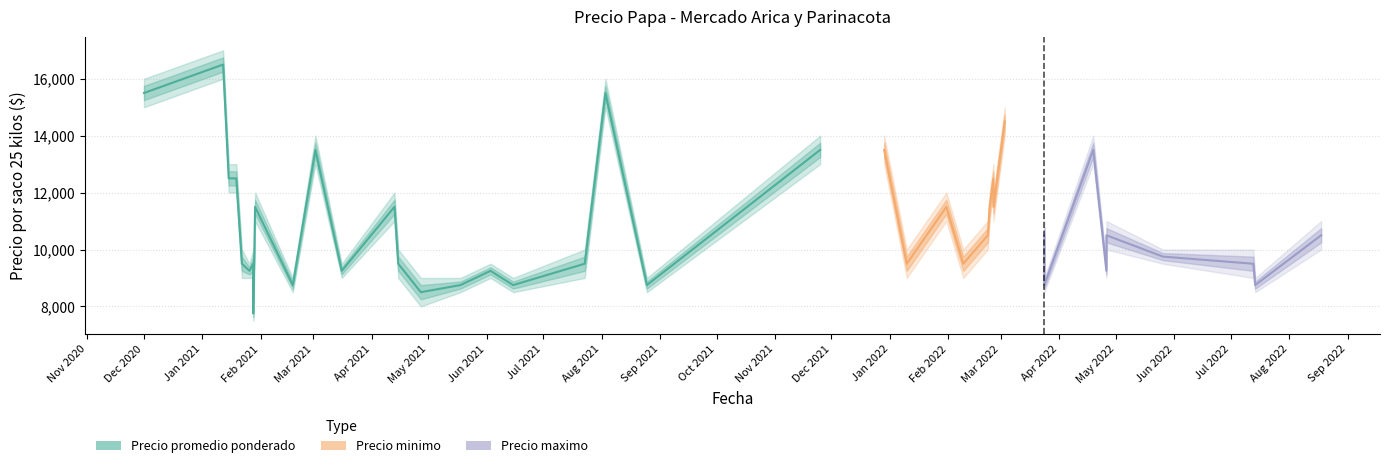

What value does the Precio maximo series have at 2021-04-27?

9000